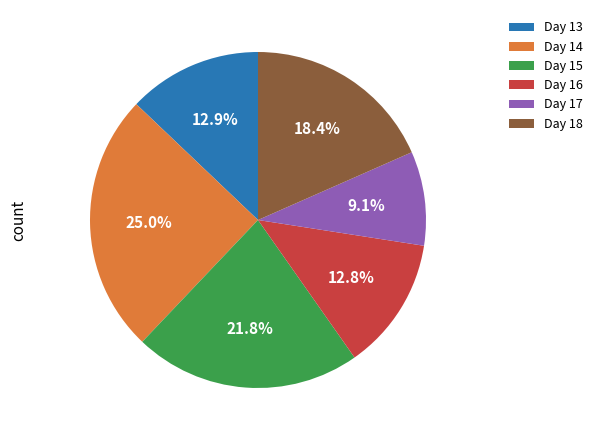

How much of the chart is everything except Day 13?

87.1%